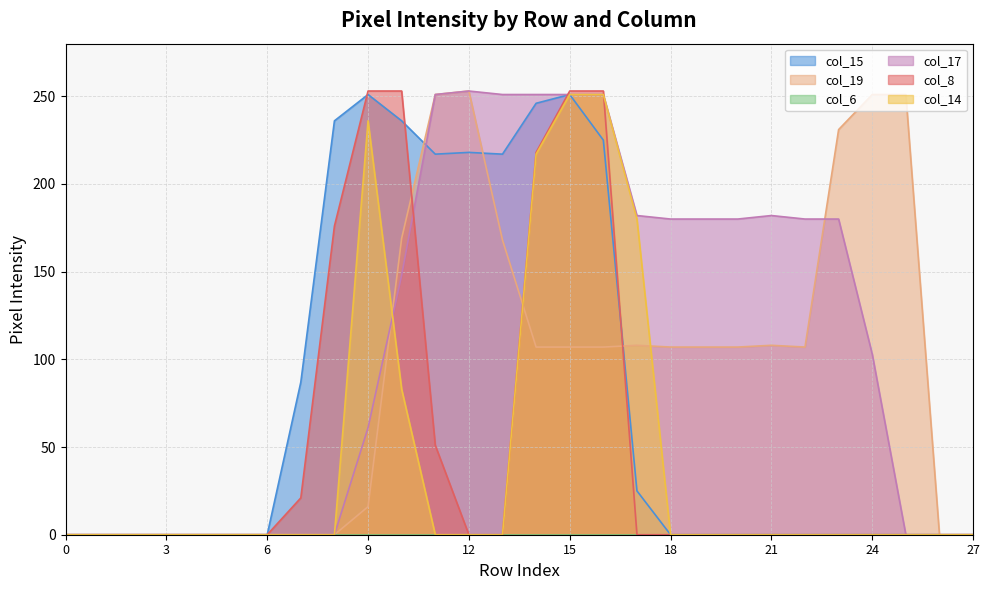

After their last crossing, which series has the higher values: col_17 or col_8?

col_17